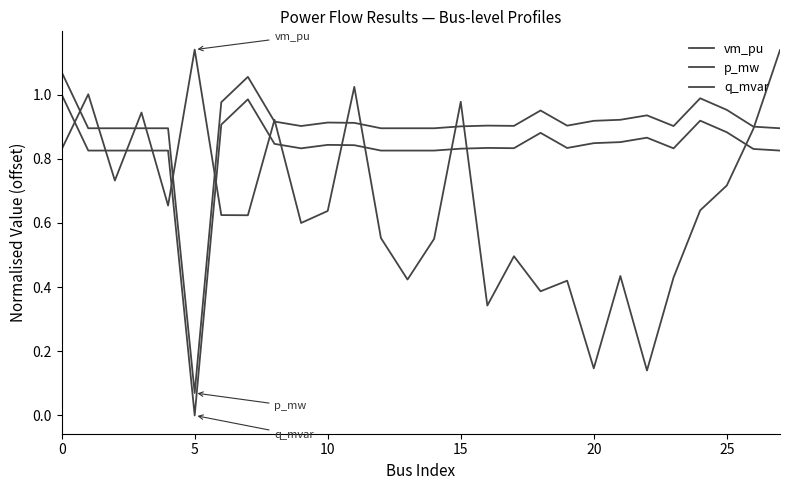

Does the chart have visible grid lines?

No